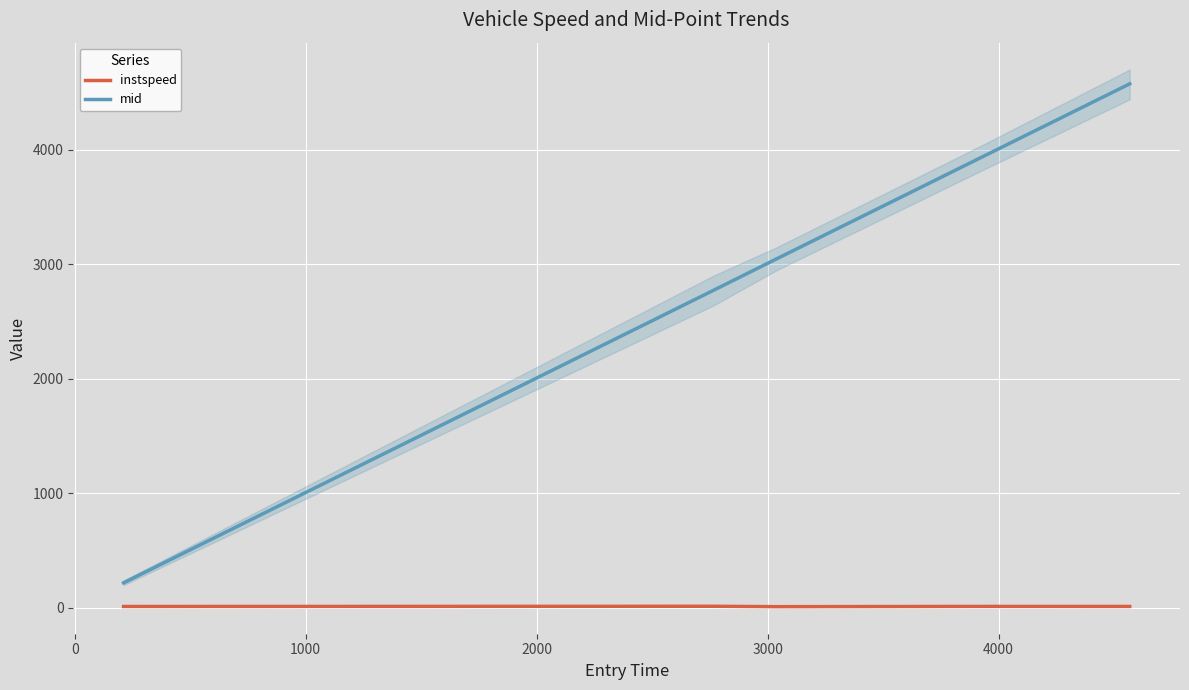

List the series in order of their overall mean, lowest first.

instspeed, mid